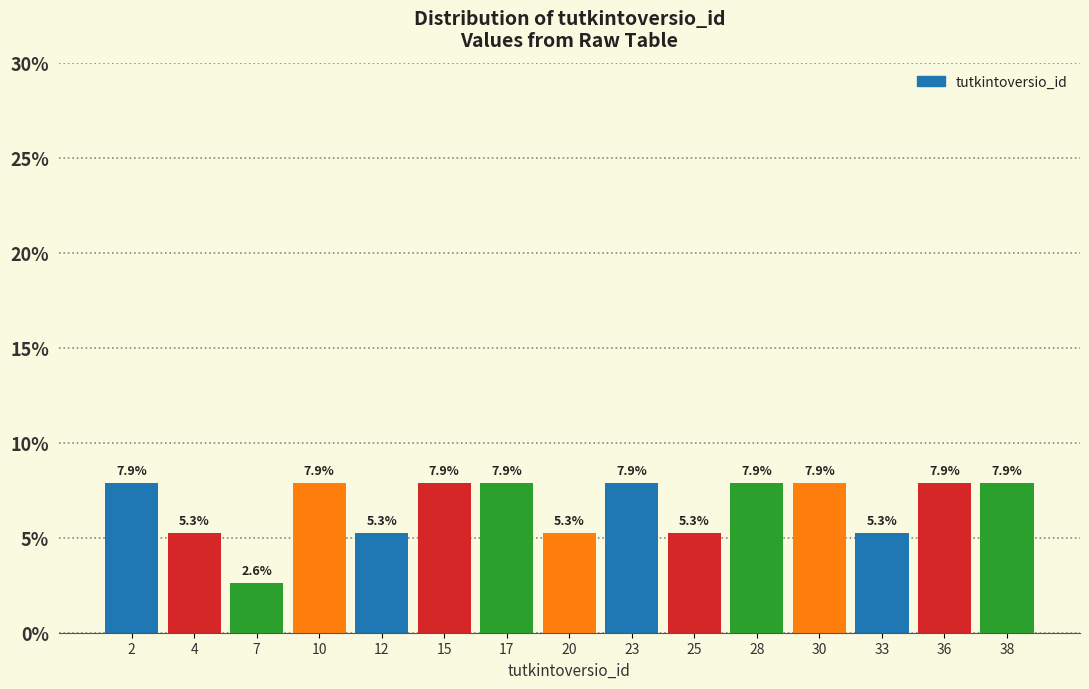

Reading left to right, what are all the values shown in this chart?

7.9	5.3	2.6	7.9	5.3	7.9	7.9	5.3	7.9	5.3	7.9	7.9	5.3	7.9	7.9